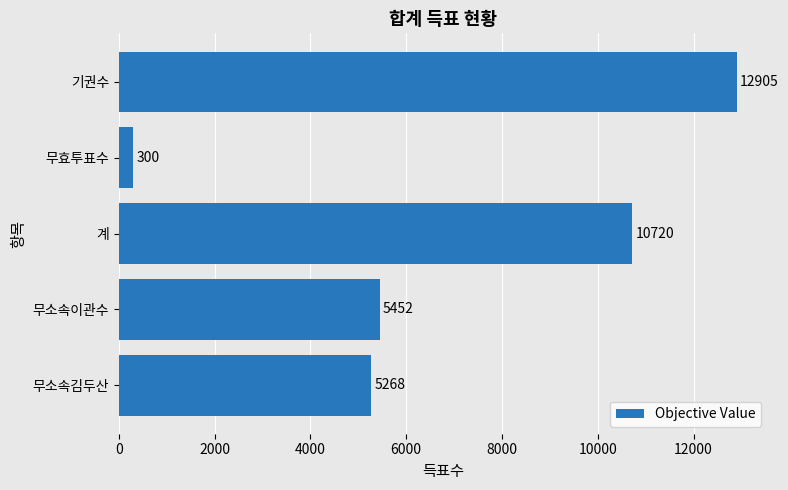

Reading bottom to top, what are all the values shown in this chart?

무소속김두산=5268	무소속이관수=5452	계=10720	무효투표수=300	기권수=12905